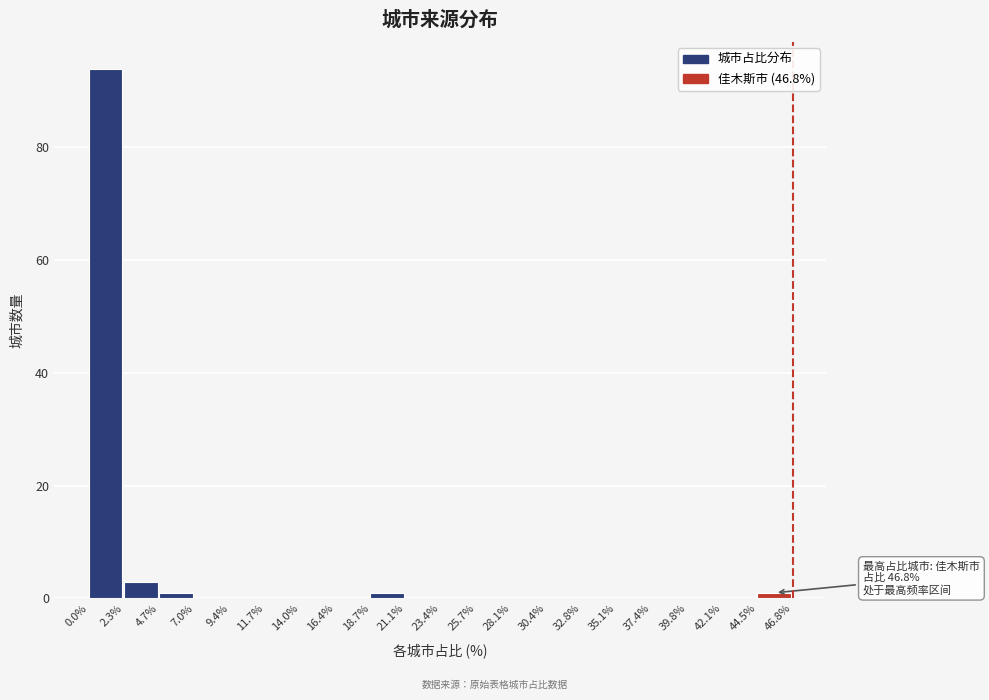

Which range on the x-axis has the tallest bar?

0.0% to 2.3%